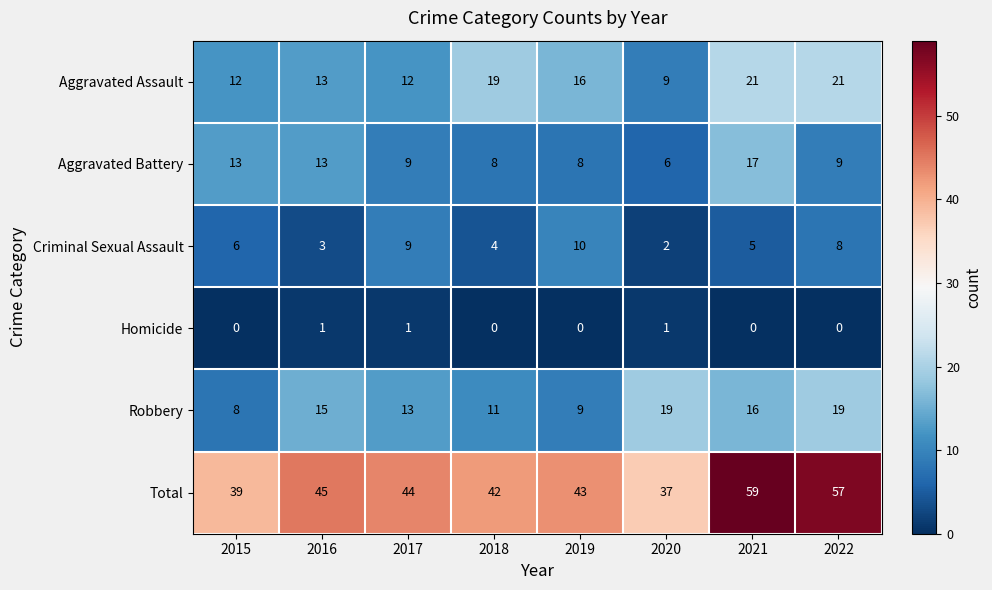

At which category is the sum across all series the highest?

2021